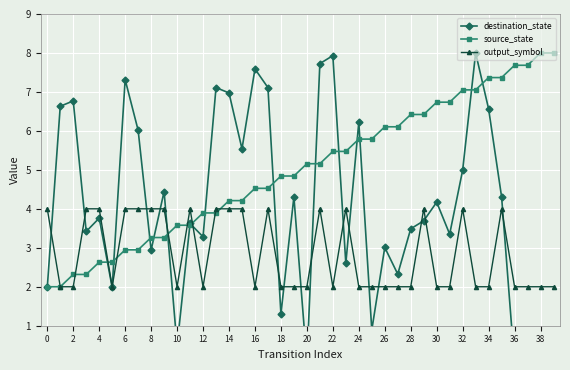

After their last crossing, which series has the higher values: destination_state or output_symbol?

output_symbol